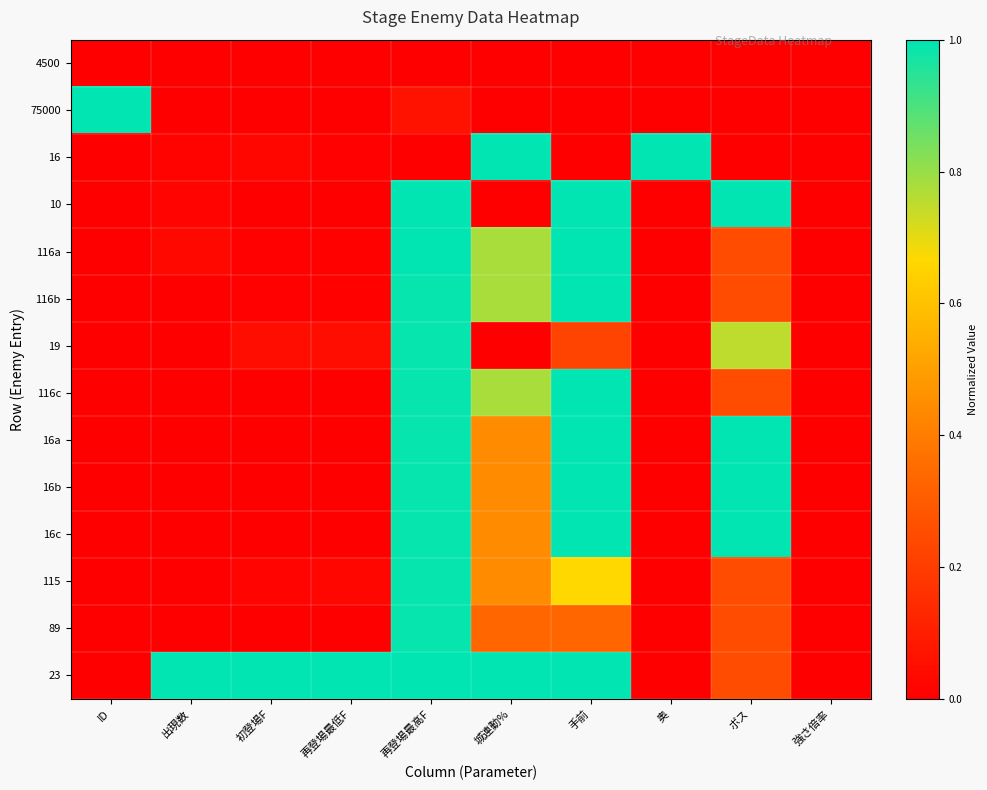

At which category is the sum across all series the highest?

再登場最高F